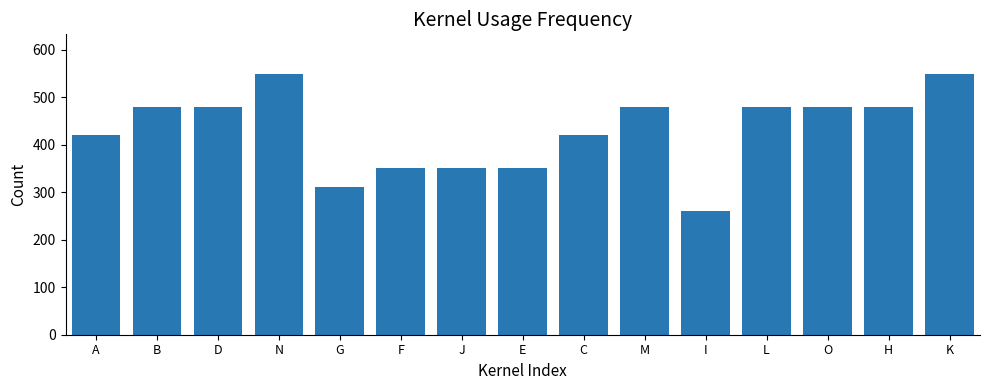

What is the change in value from B to I?

-220